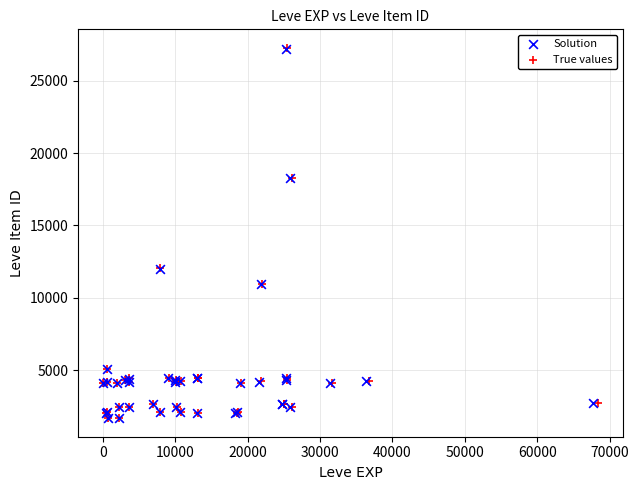

Which series has the largest Y range (max minus min)?

True values